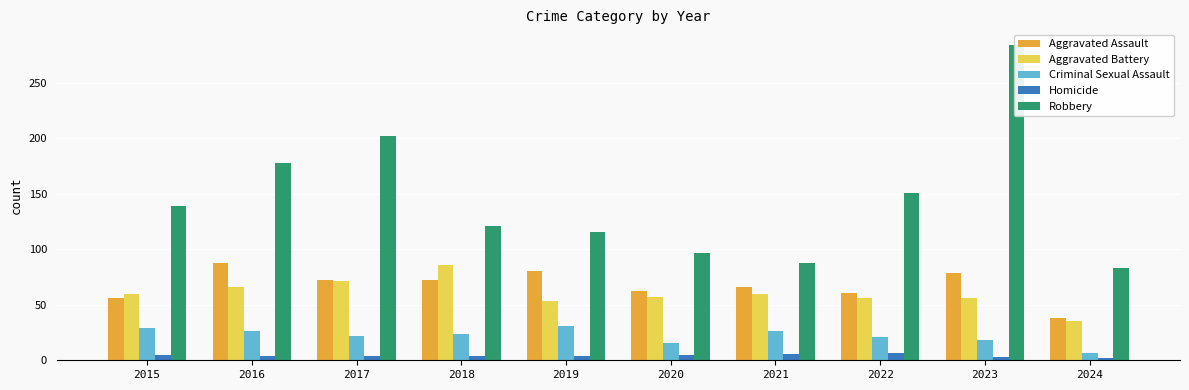

Does the chart contain stacked bars?

No